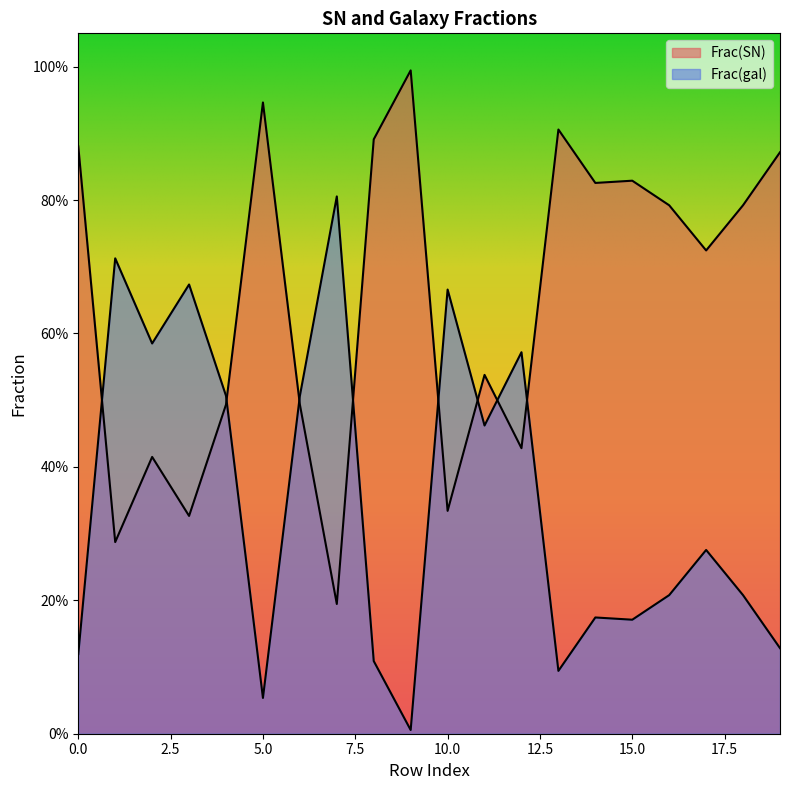

Which has a higher value, 18 or 6?

18